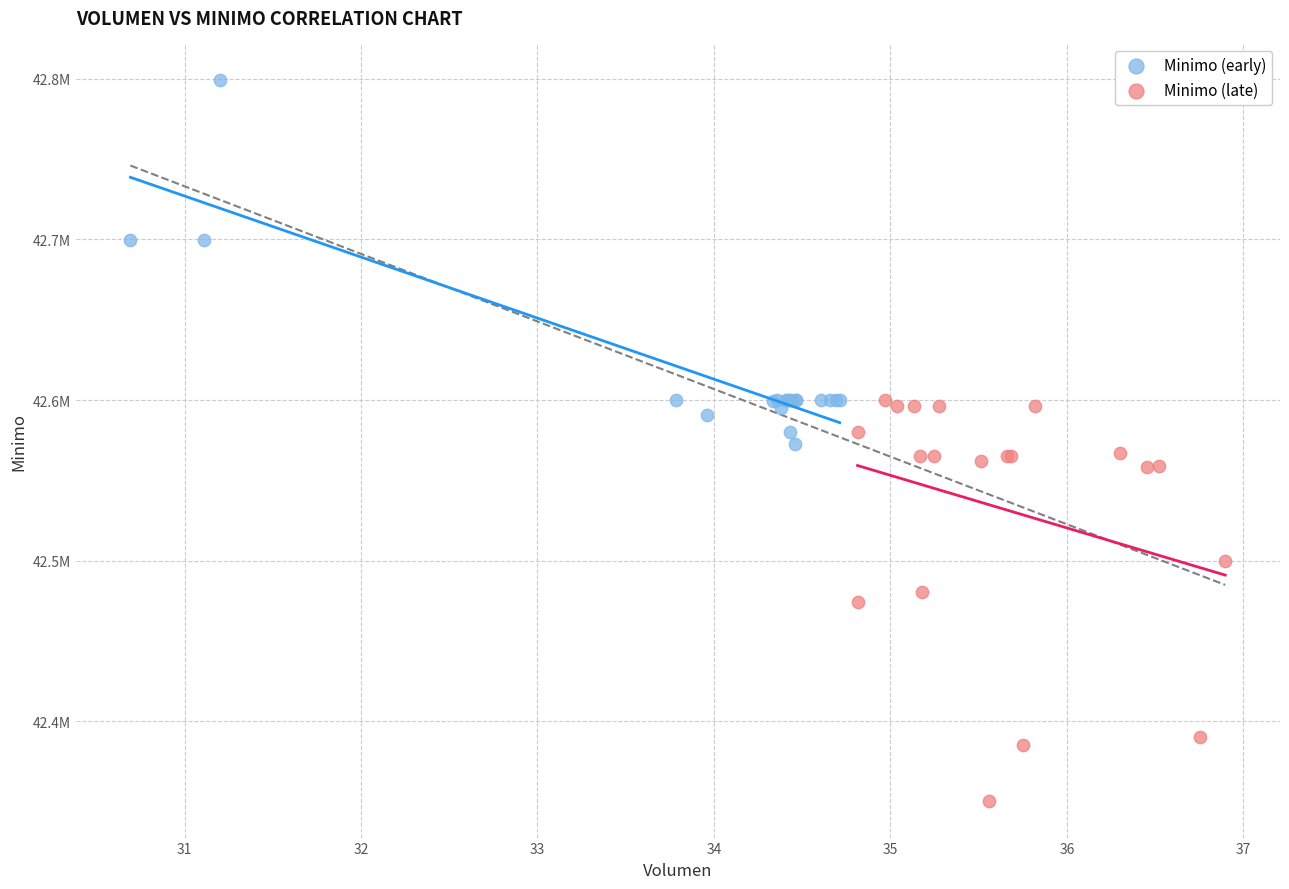

What are all the series names shown in the legend?

Minimo (early), Minimo (late)